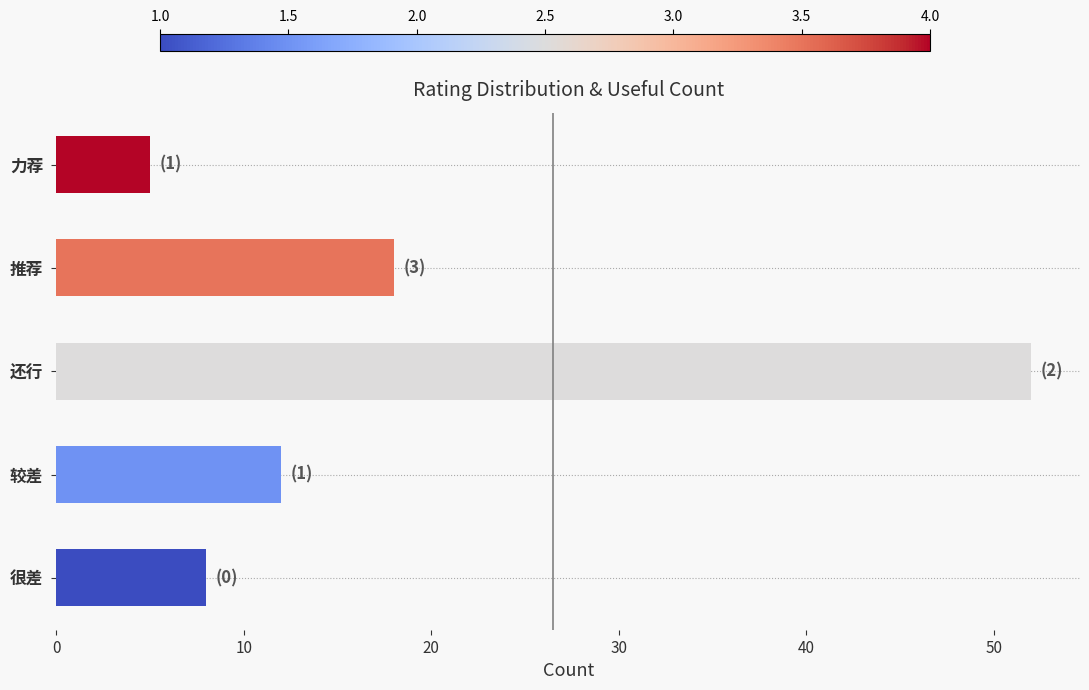

What is the sum of all values?

95